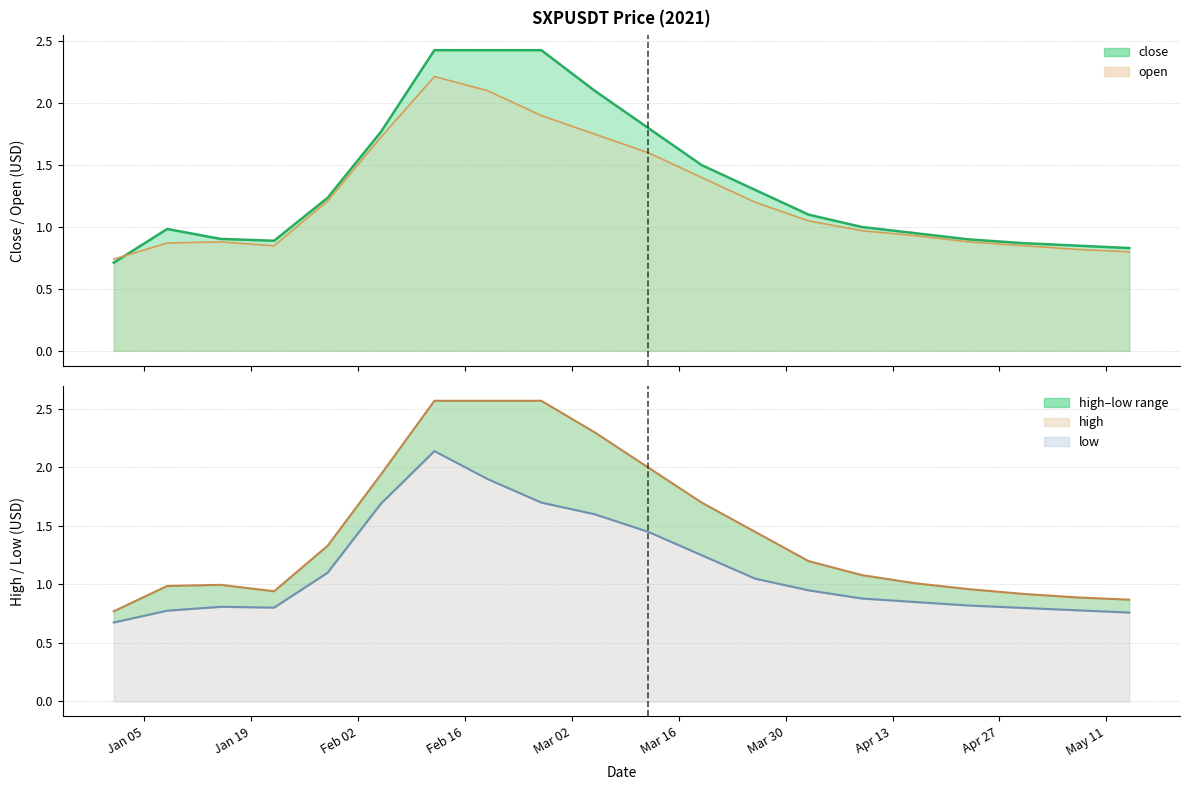

What is the difference between the high values at 2021-04-02 and 2021-02-19?

1.4